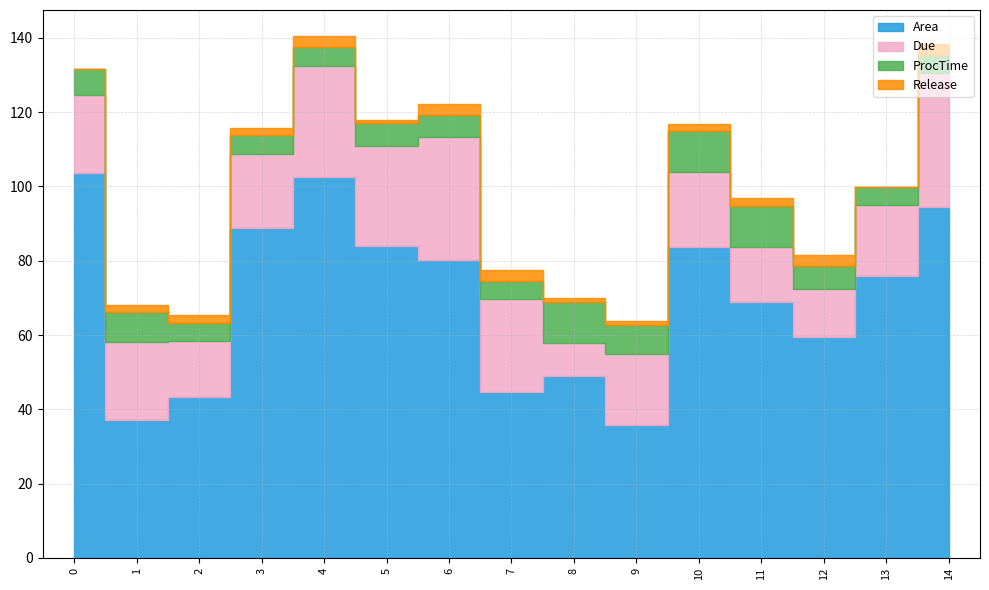

True or false: Area and Release intersect in this chart.

False